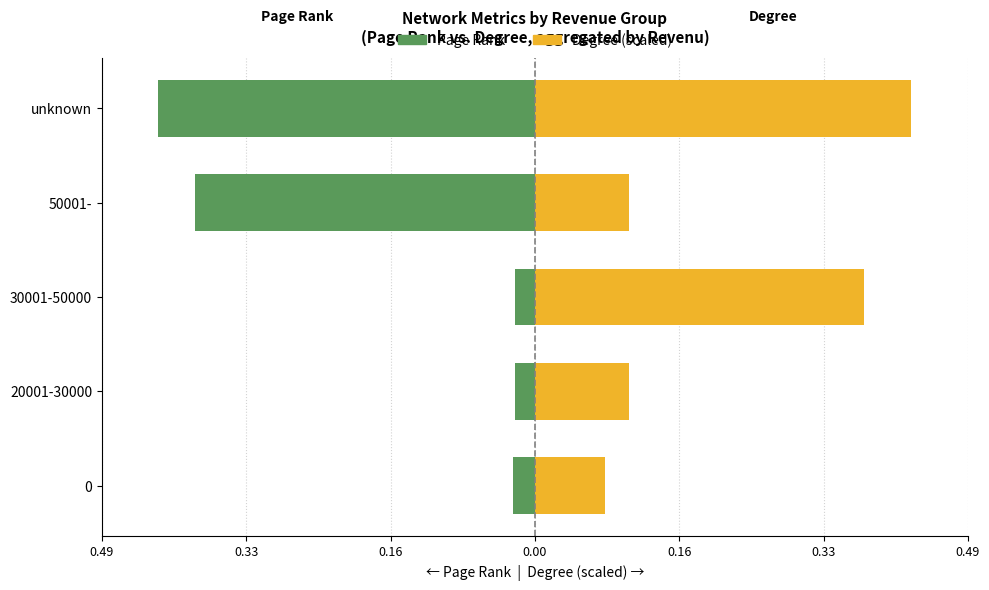

Does the chart contain stacked bars?

No